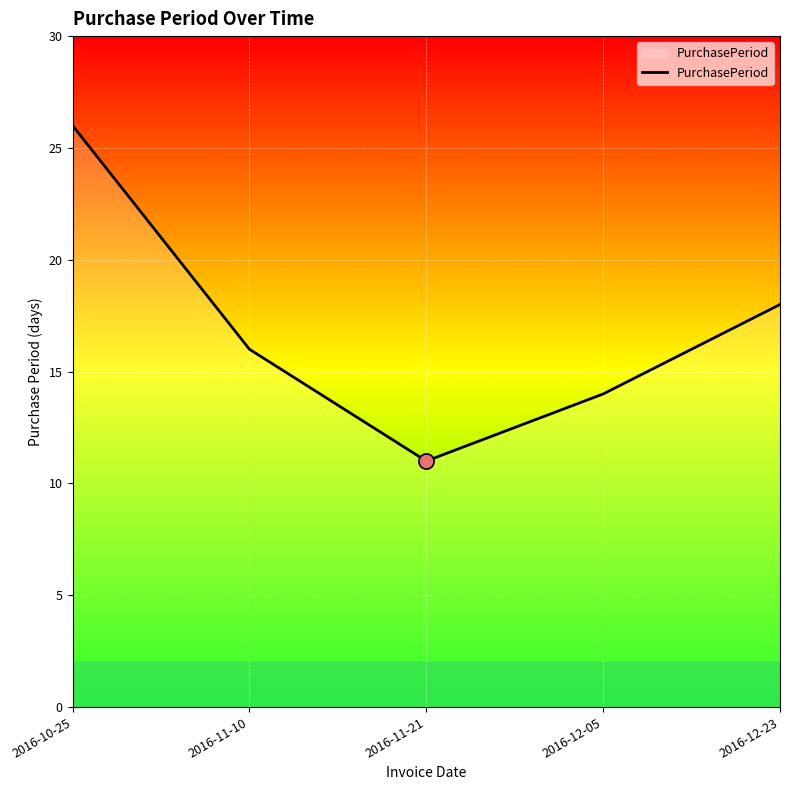

What is the change in value from 2016-10-25 to 2016-11-10?

-10